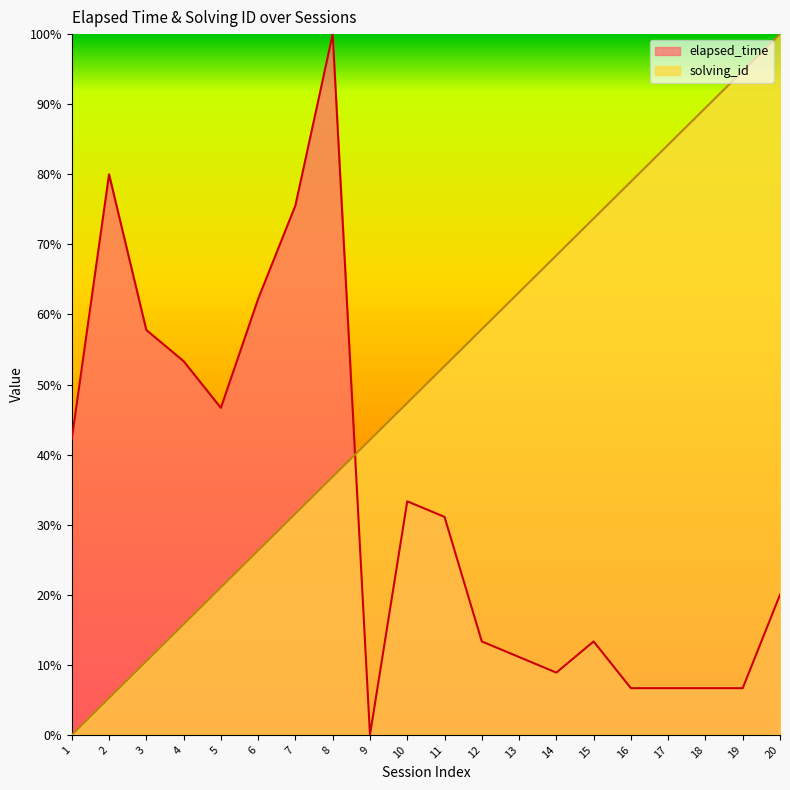

What is the spread (max minus min) of values at 3?

47.3